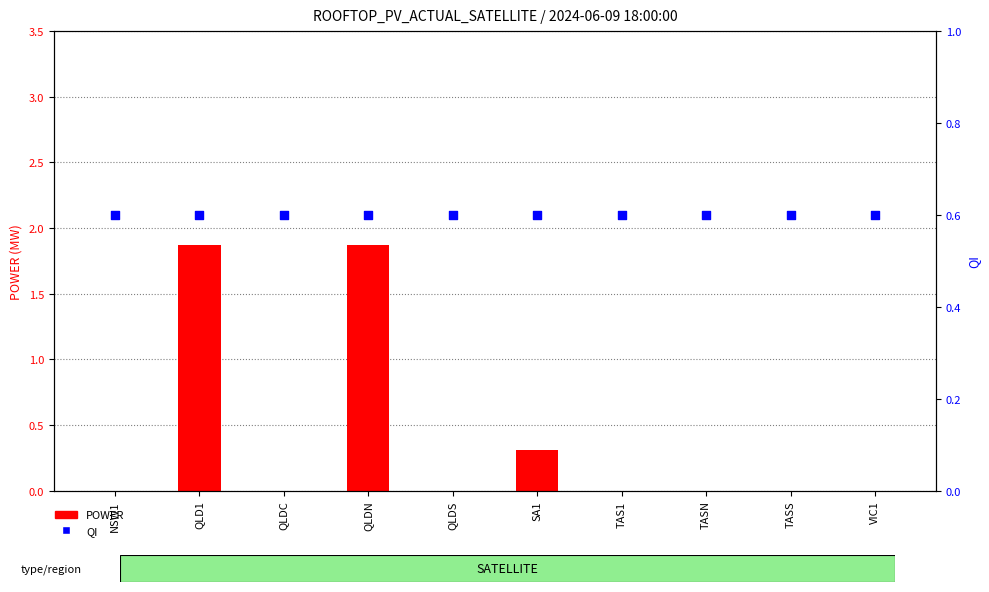

At which category is the sum across all series the highest?

QLD1